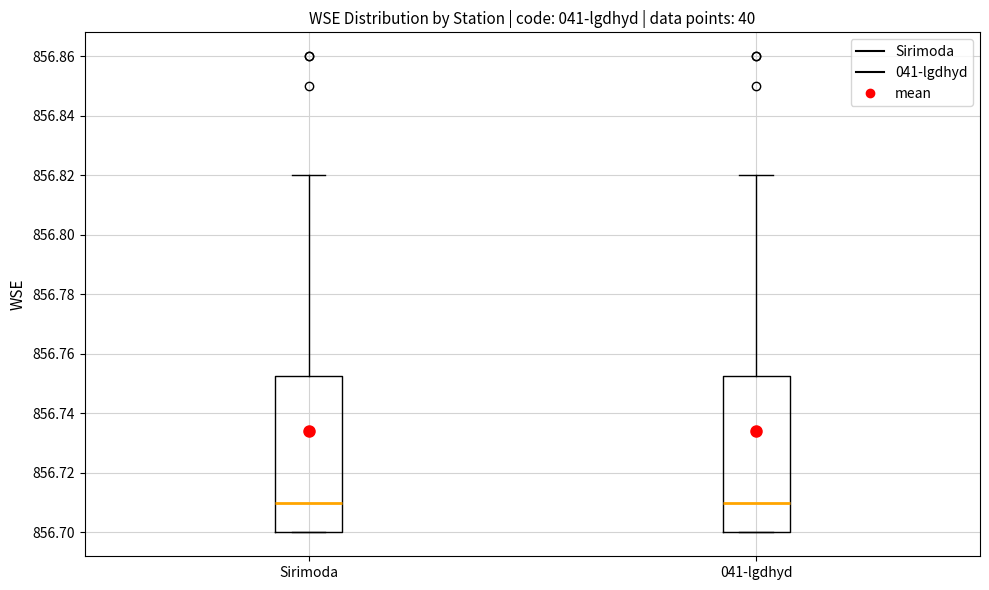

Where does the median line of the box for Sirimoda sit on the y-axis? The values are not printed on the chart, so give them approximately, as read against the axis.

856.710